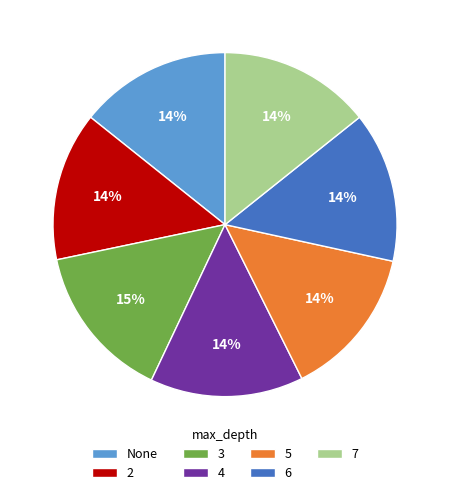

Is 5 the majority of the pie?

No